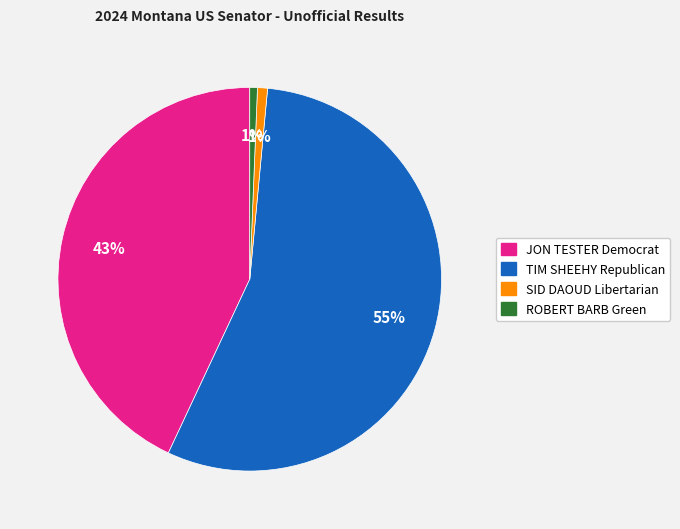

How many slices are in this pie chart?

4